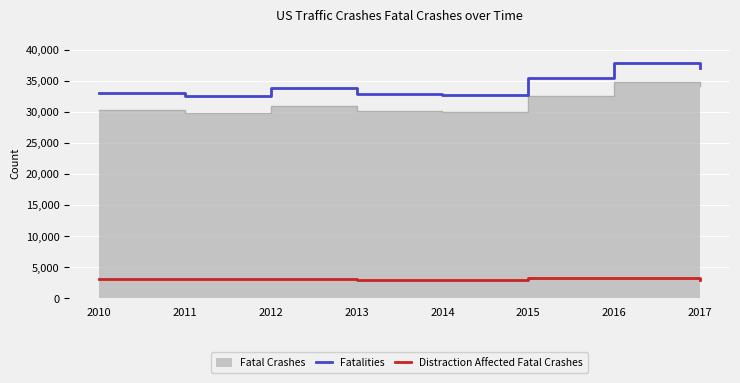

What is the difference between the highest and lowest values at 2015?

32171